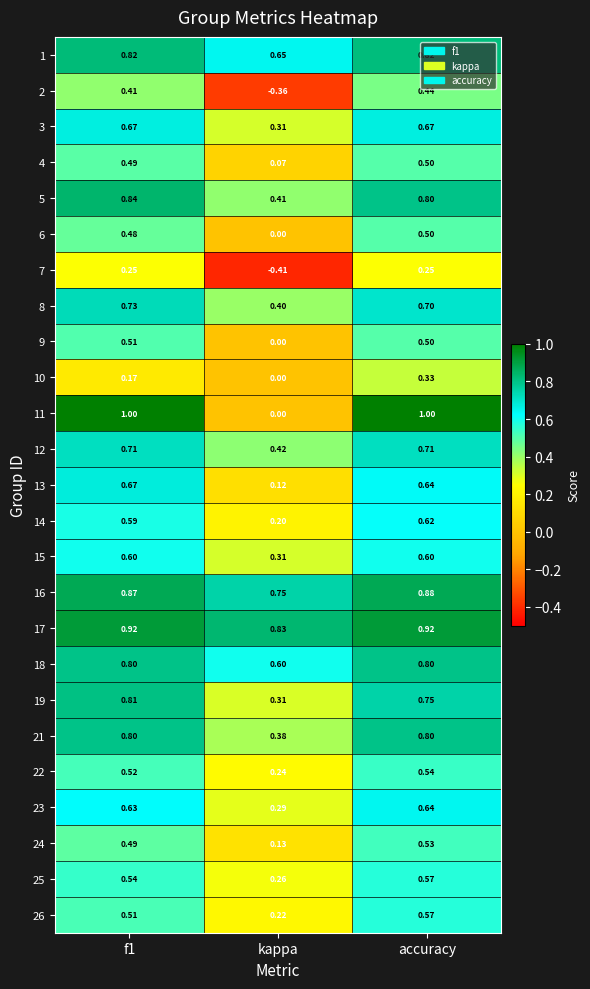

Between f1 and kappa, which series saw the biggest shift?

11